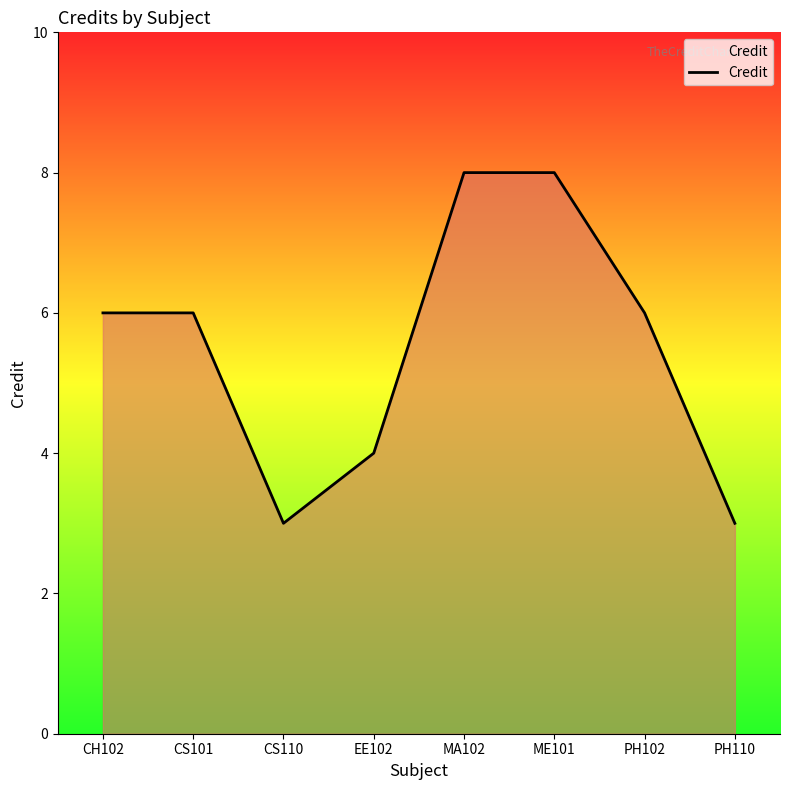

What is the sum of all values?

44